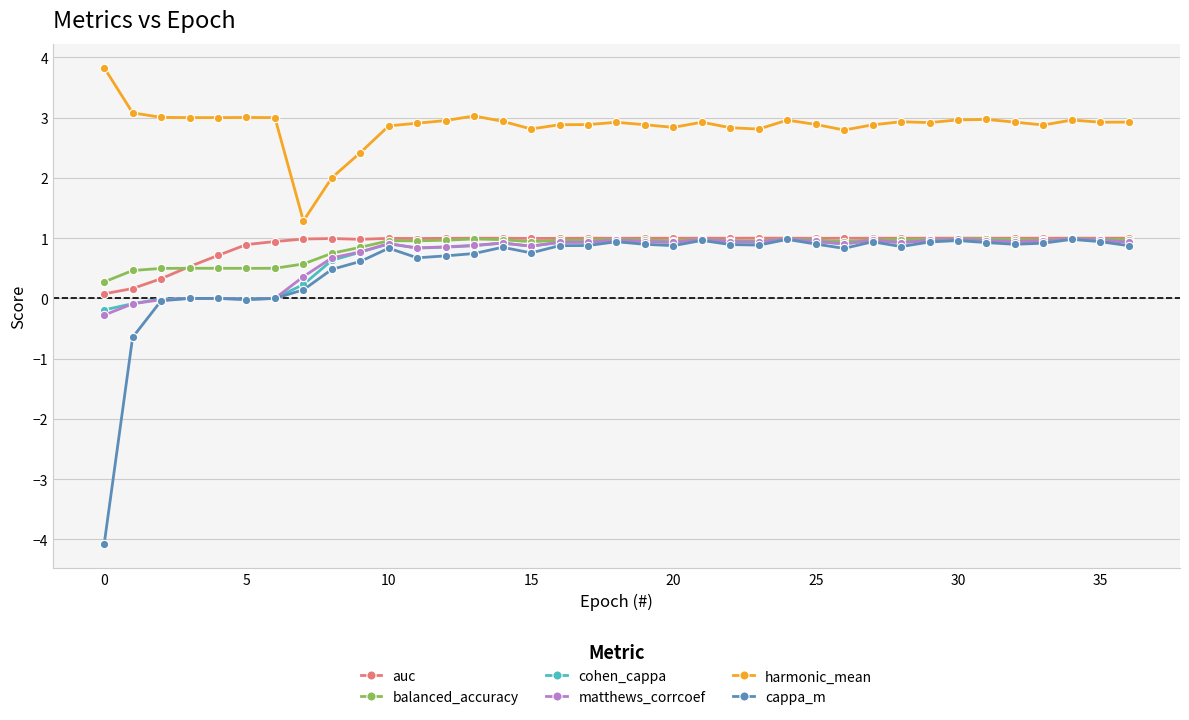

What is the value of the balanced_accuracy point at the 13th from the left?

1.0